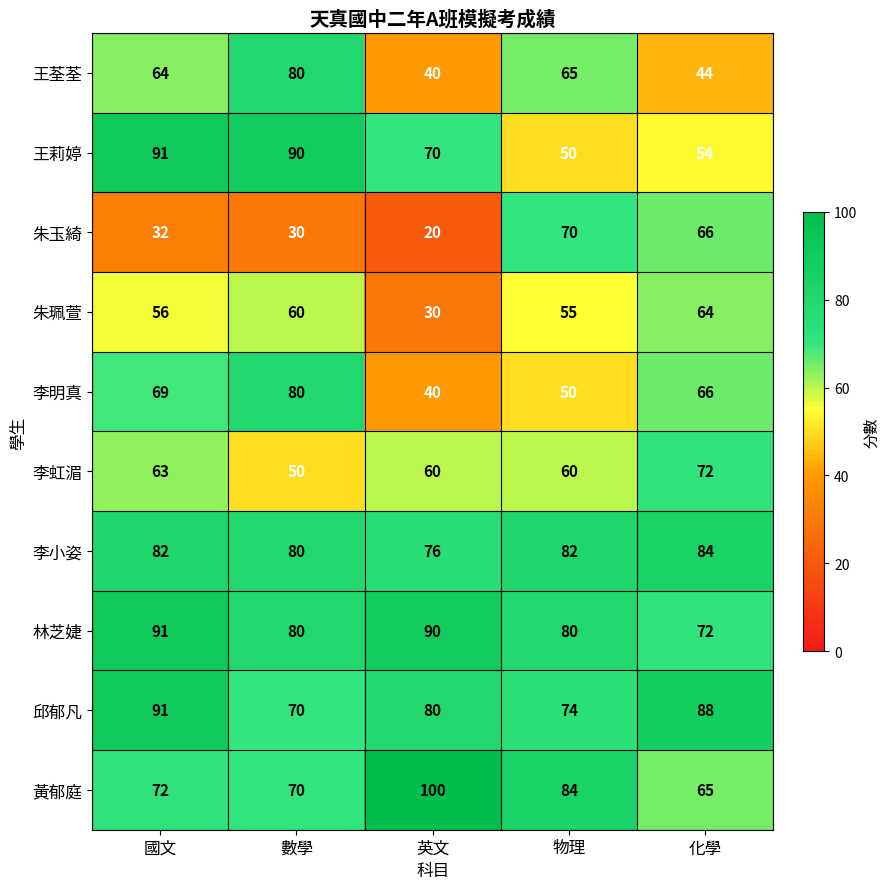

What is the average value of the 李小姿 series?

81